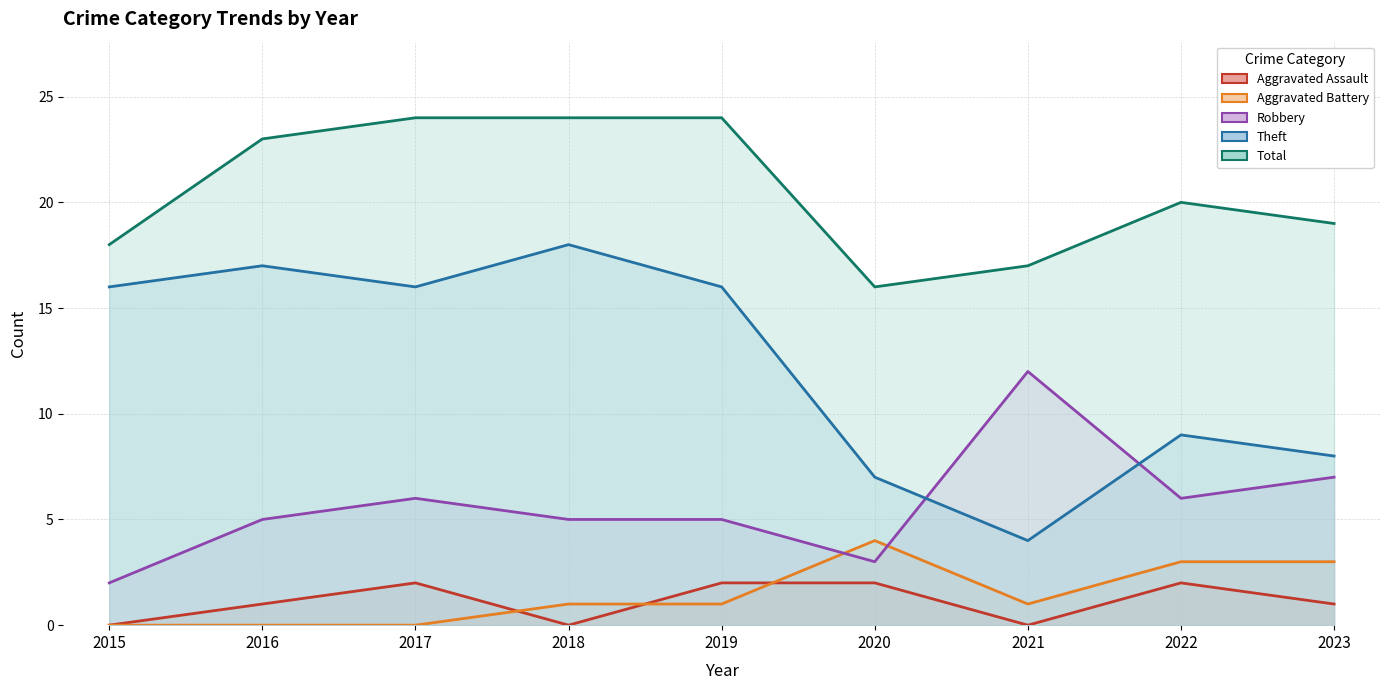

At which label does Aggravated Assault first exceed 1?

2017